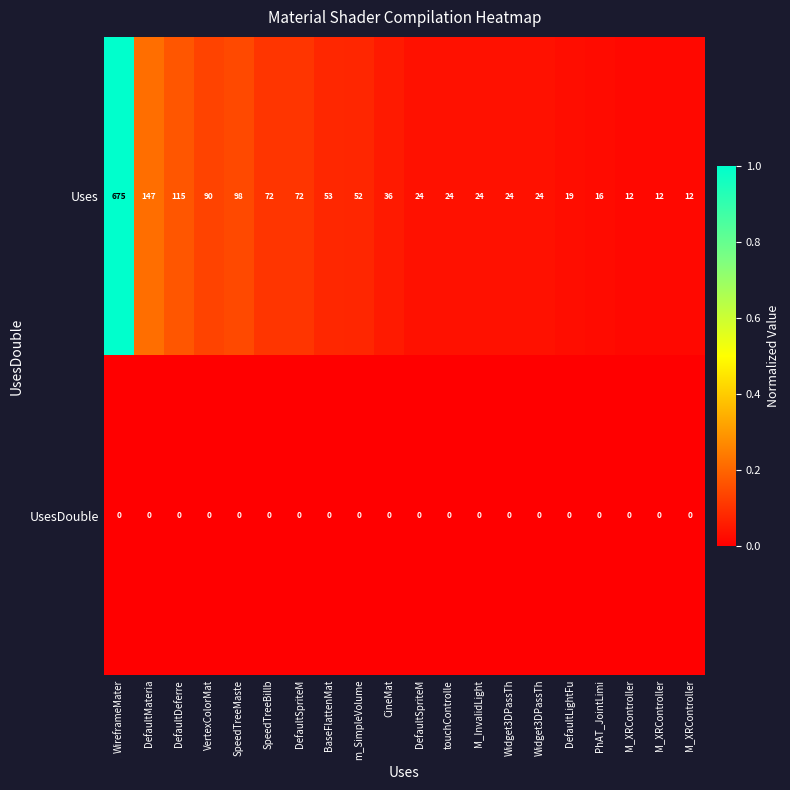

List the series in order of their overall mean, lowest first.

UsesDouble, Uses